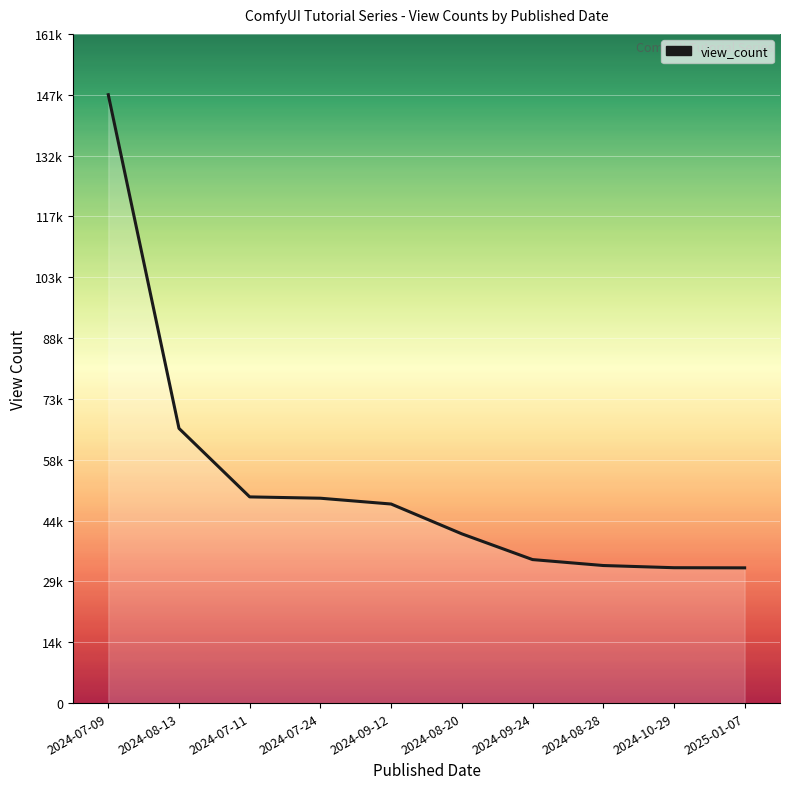

Reading left to right, extract all data points from this chart.

147209	66470	49894	49571	48169	40952	34726	33289	32758	32722